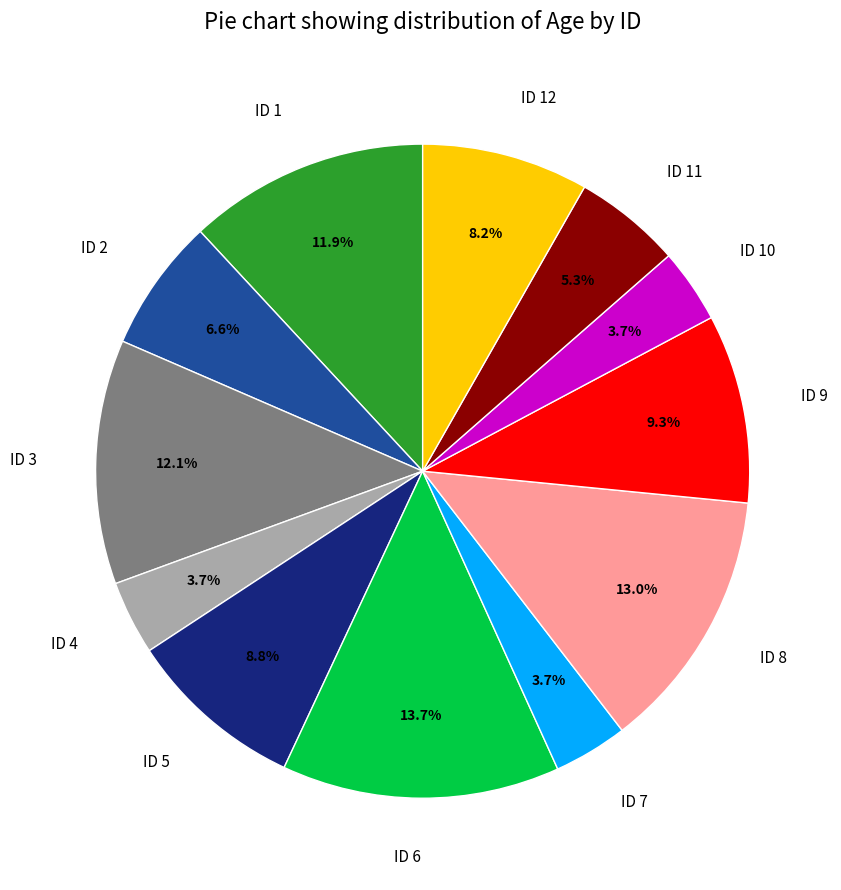

Which has a higher value, ID 4 or ID 8?

ID 8